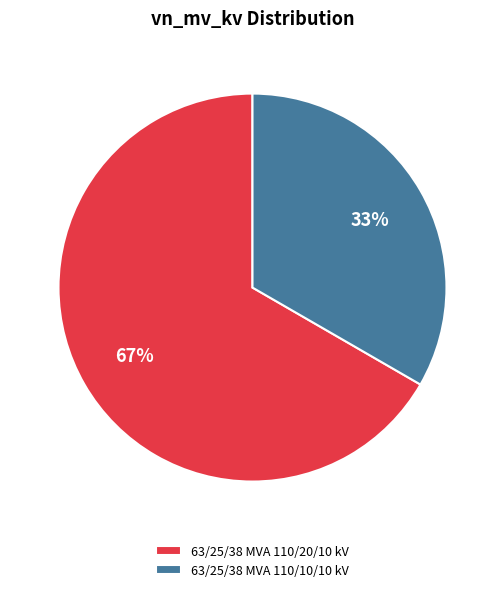

Is the sum of 63/25/38 MVA 110/20/10 kV and 63/25/38 MVA 110/10/10 kV greater than half?

Yes